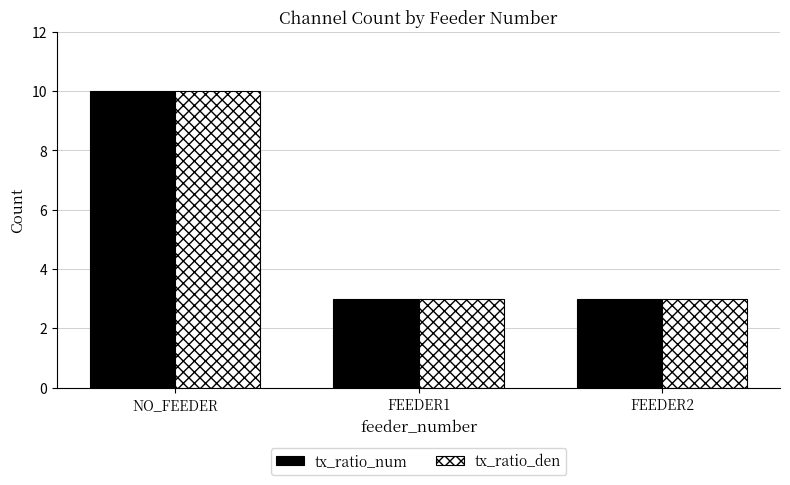

What is the maximum value shown in the chart?

10